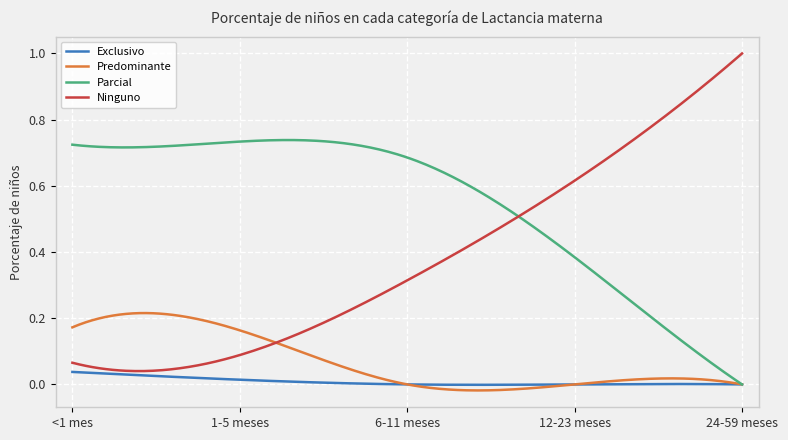

Rank the series by their maximum value, from lowest to highest.

Exclusivo, Predominante, Parcial, Ninguno